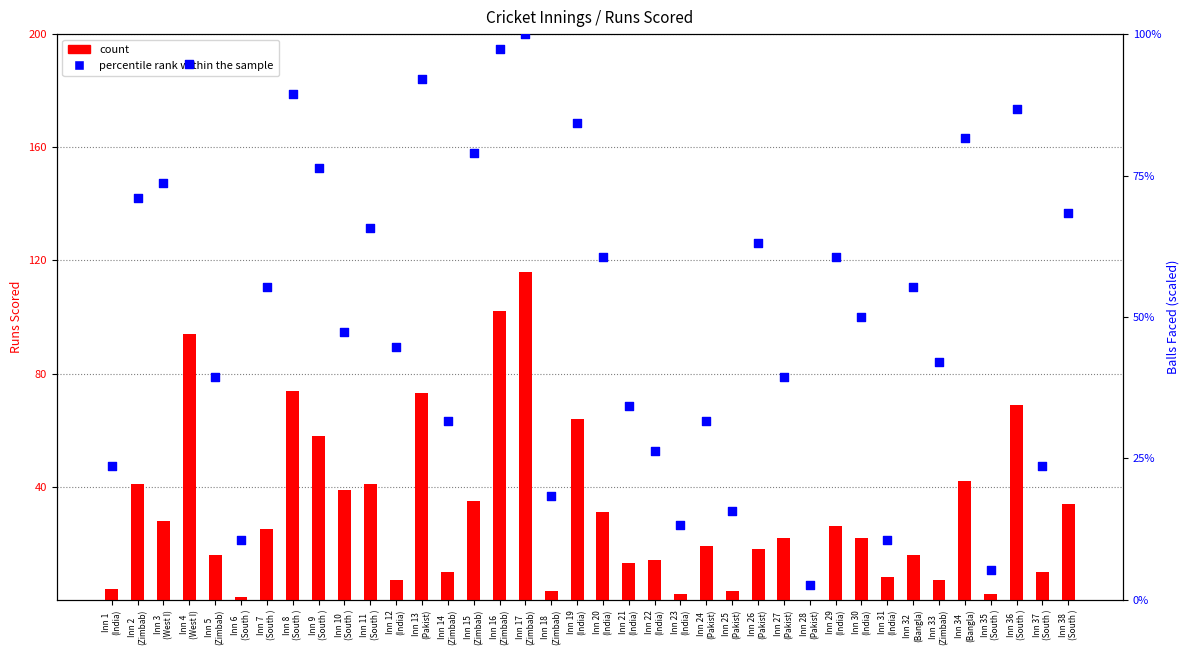

Is the value of percentile rank within the sample at Inn 18
(Zimbab) greater than the value of count at Inn 16
(Zimbab)?

No